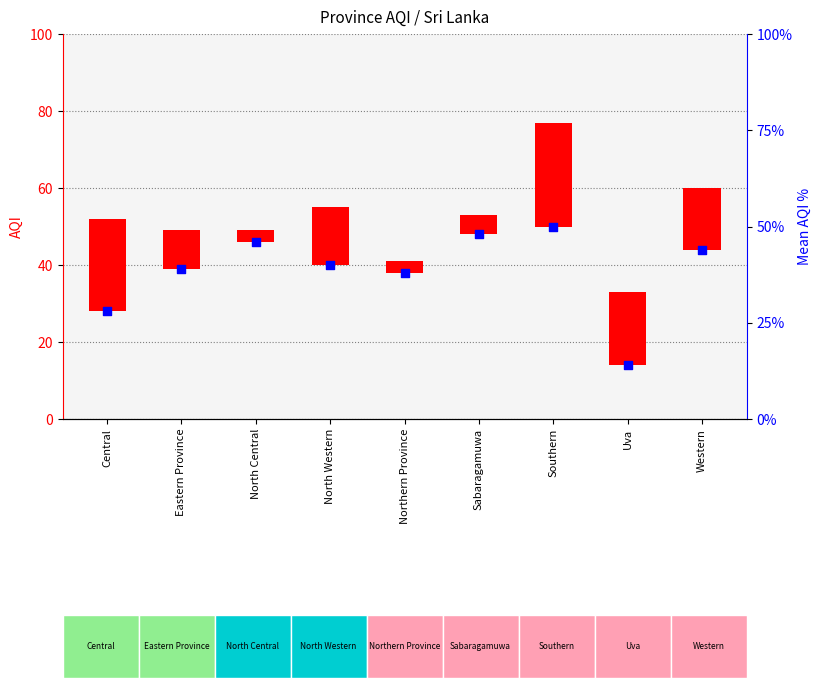

What is the total value across all series at North Central?

49